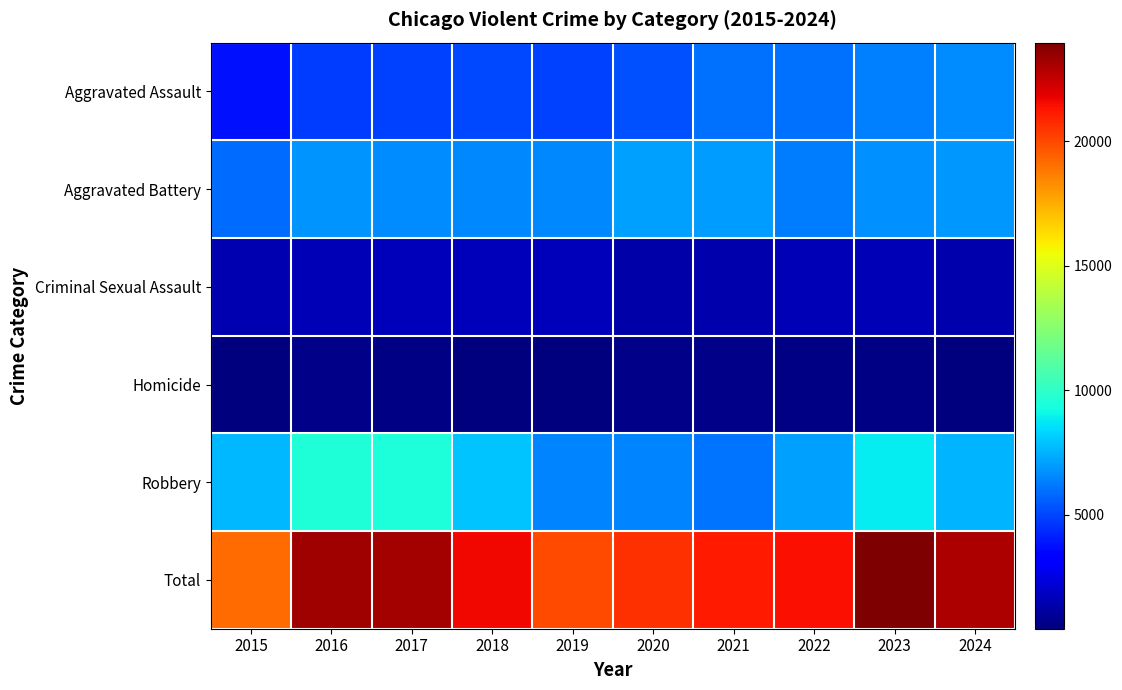

At which category is the sum across all series the highest?

2023